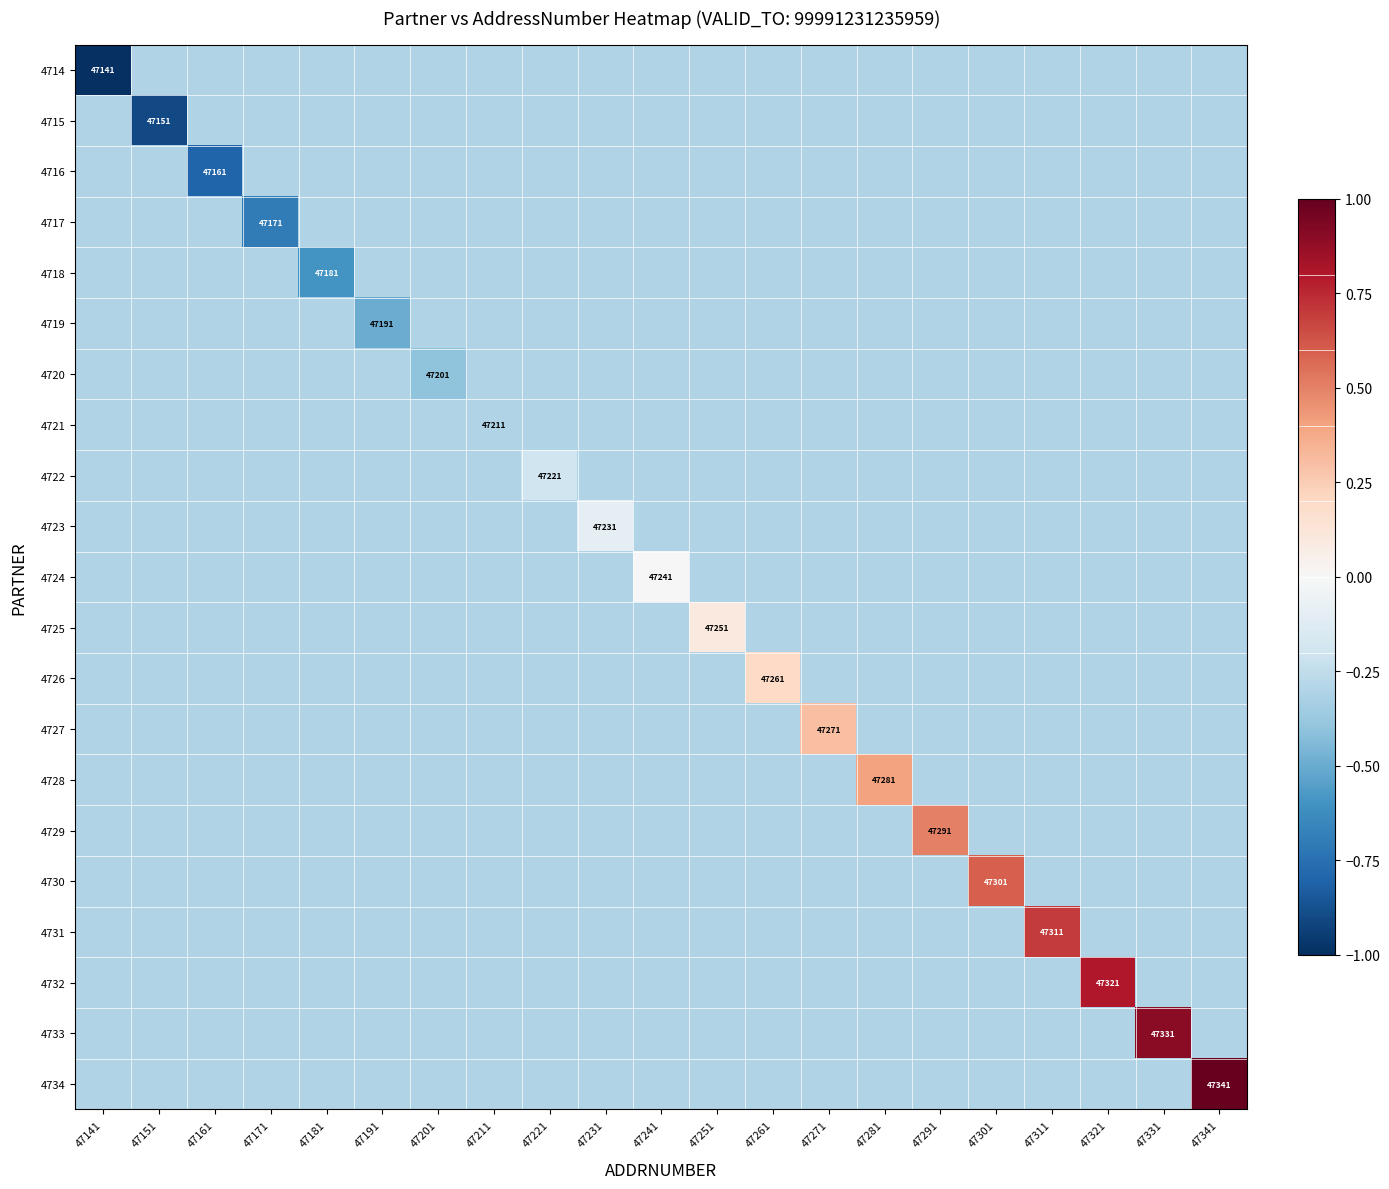

At how many categories does at least one series exceed 0?

10